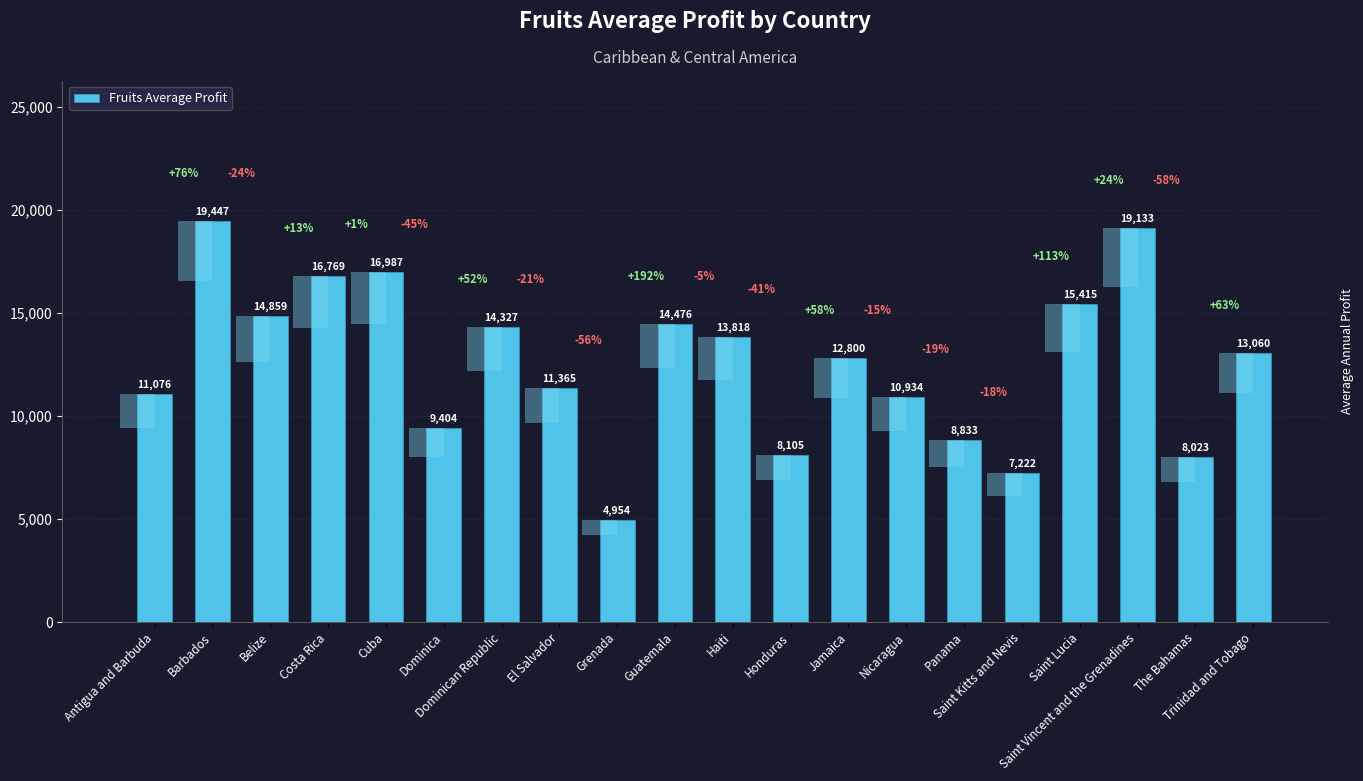

What is the difference between the maximum and minimum values?

14493.0